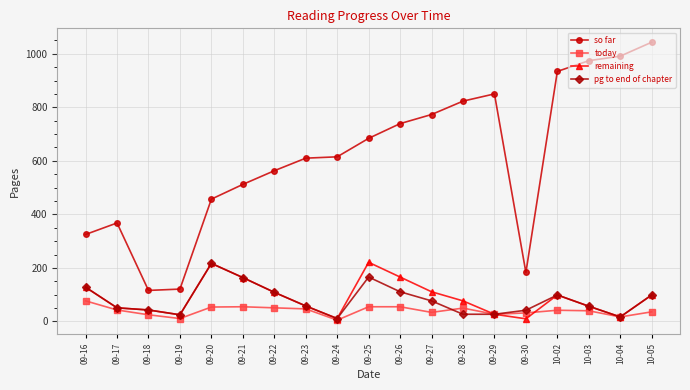

Rank the series at 09-26 from lowest to highest value.

today, pg to end of chapter, remaining, so far